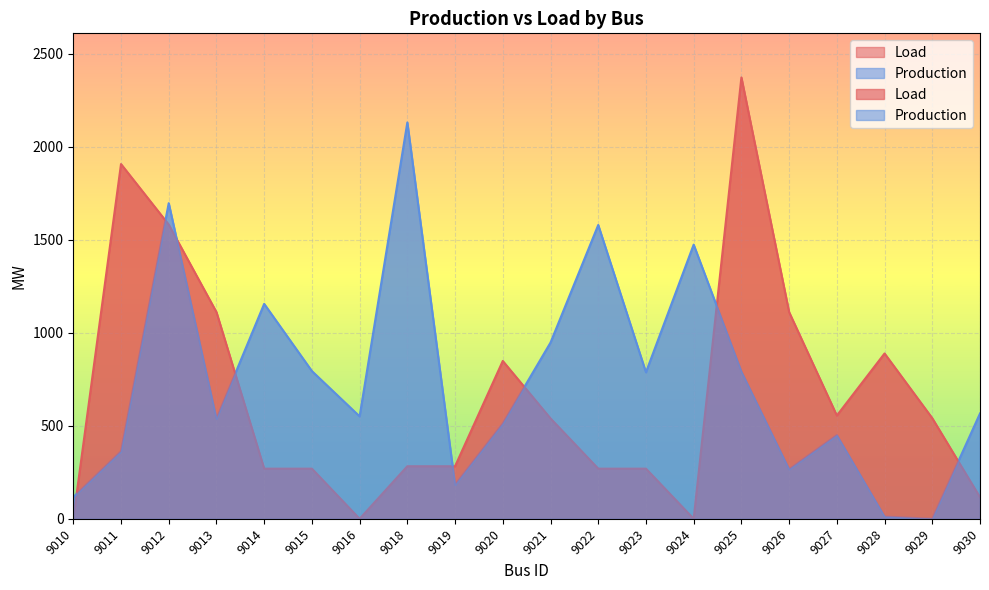

In Production, how many points are lower than both neighbors (excluding endpoints)?

6